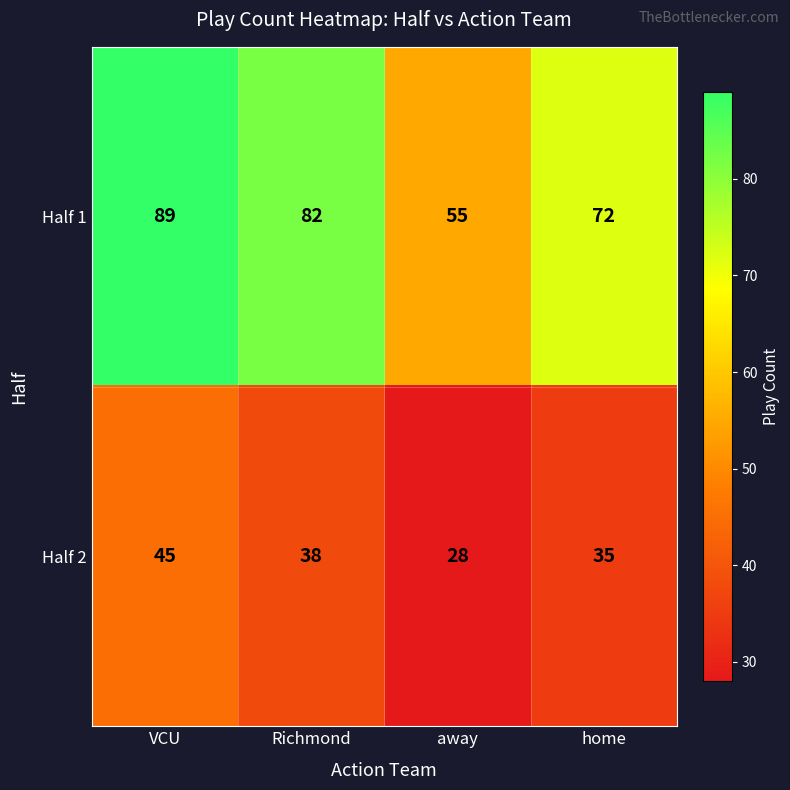

At which category does the chart reach its peak across all series?

VCU